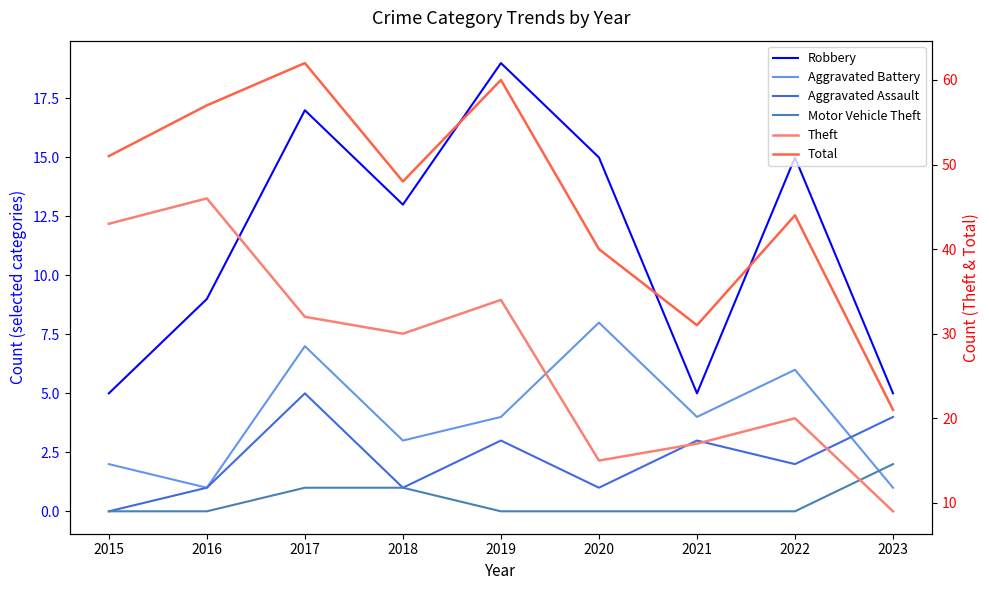

What is the difference between the maximum and minimum values in the Total series?

41